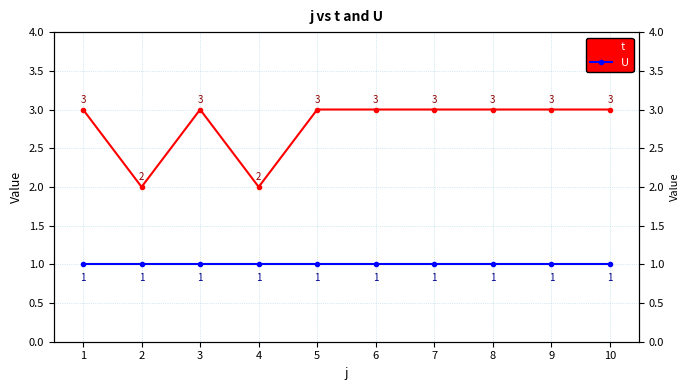

Reading left to right, extract all data points from this chart.

t: 1=3	2=2	3=3	4=2	5=3	6=3	7=3	8=3	9=3	10=3
U: 1=1	2=1	3=1	4=1	5=1	6=1	7=1	8=1	9=1	10=1